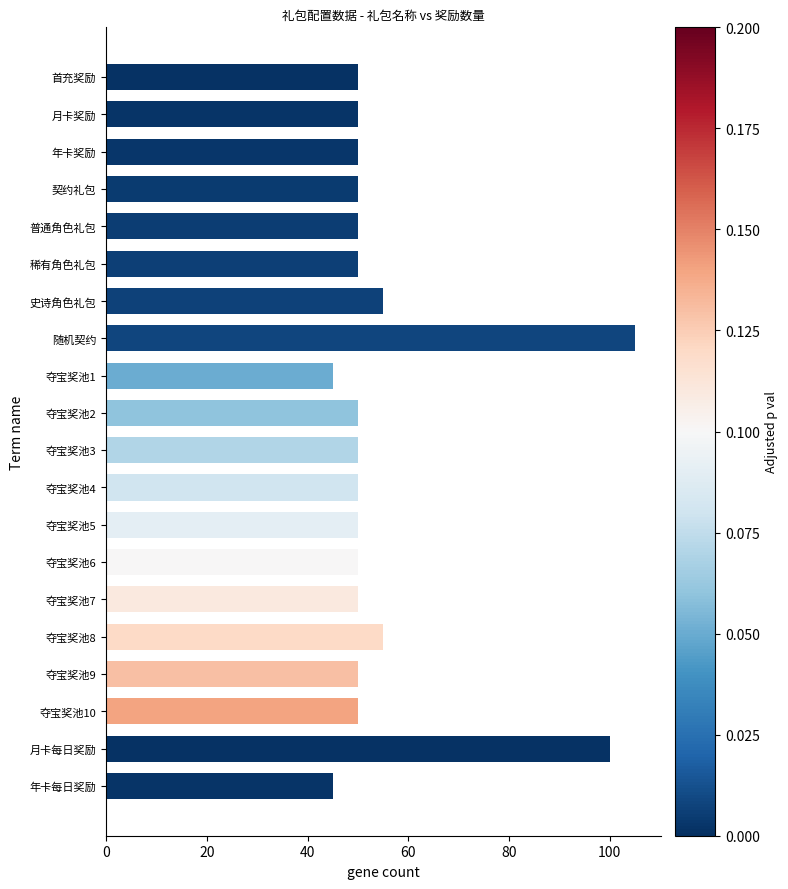

The value at 夺宝奖池4 is 50. True or false?

True